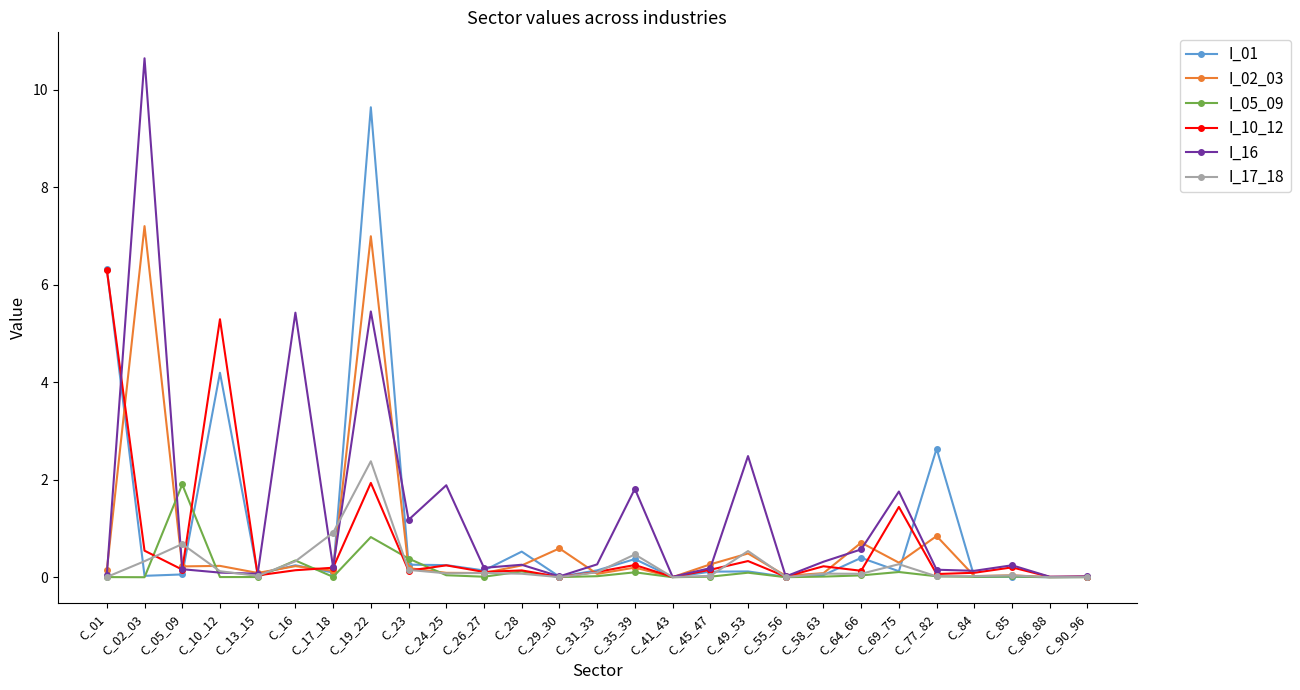

What is the maximum value for I_17_18?

2.4